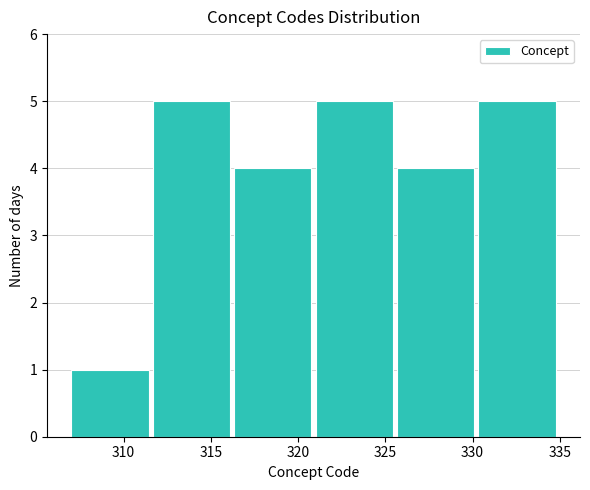

How tall is the bar that spans 307.0 to 311.5 on the x-axis? Neither the bar edges nor the heights are printed on the chart, so give them approximately, as read against the axes.

1